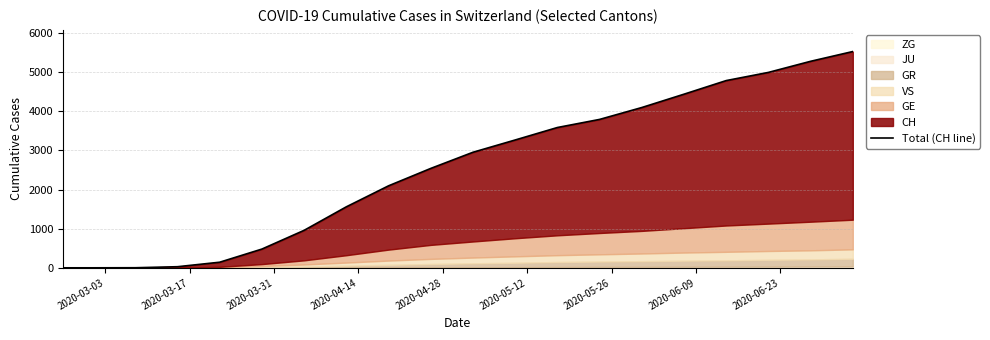

Reading right to left, extract all data points from this chart.

5530	5280	4996	4787	4439	4098	3794	3587	3268	2954	2541	2096	1559	958	479	143	28	2	0	0